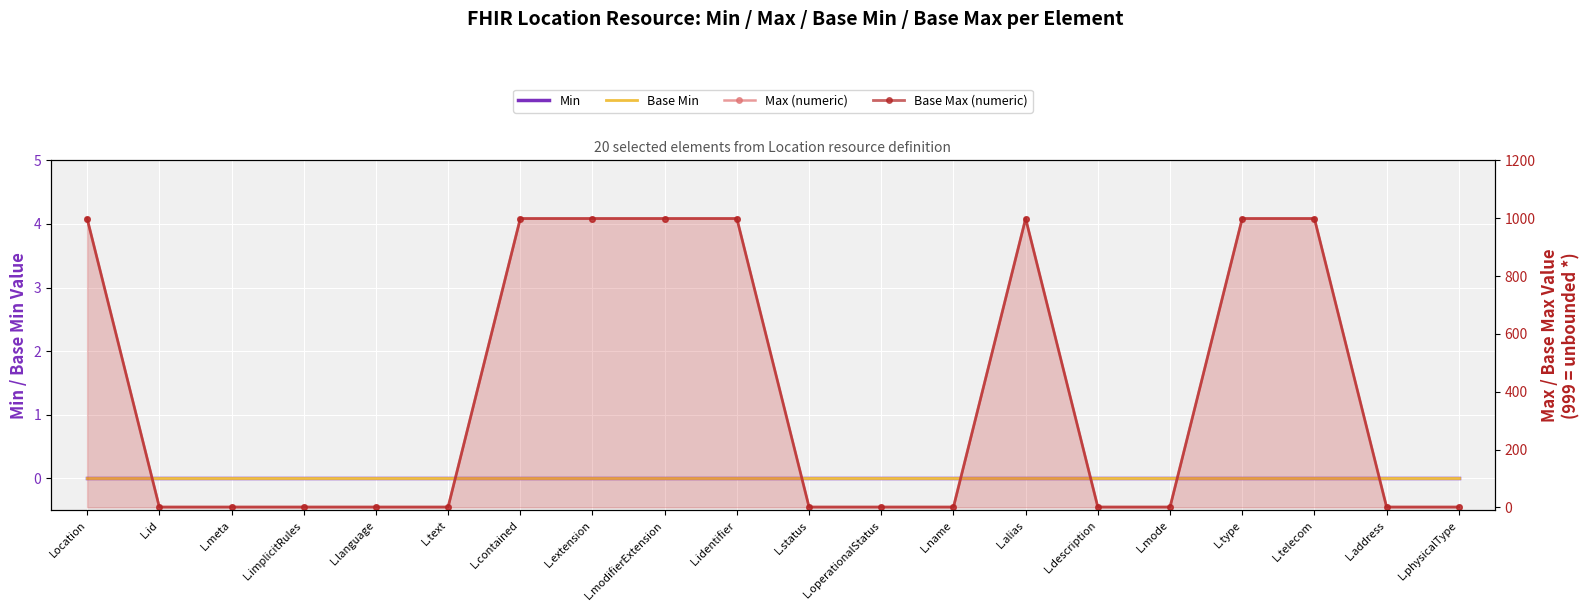

Rank the categories by Base Max (numeric) value from lowest to highest.

L.id, L.meta, L.implicitRules, L.language, L.text, L.status, L.operationalStatus, L.name, L.description, L.mode, L.address, L.physicalType, Location, L.contained, L.extension, L.modifierExtension, L.identifier, L.alias, L.type, L.telecom